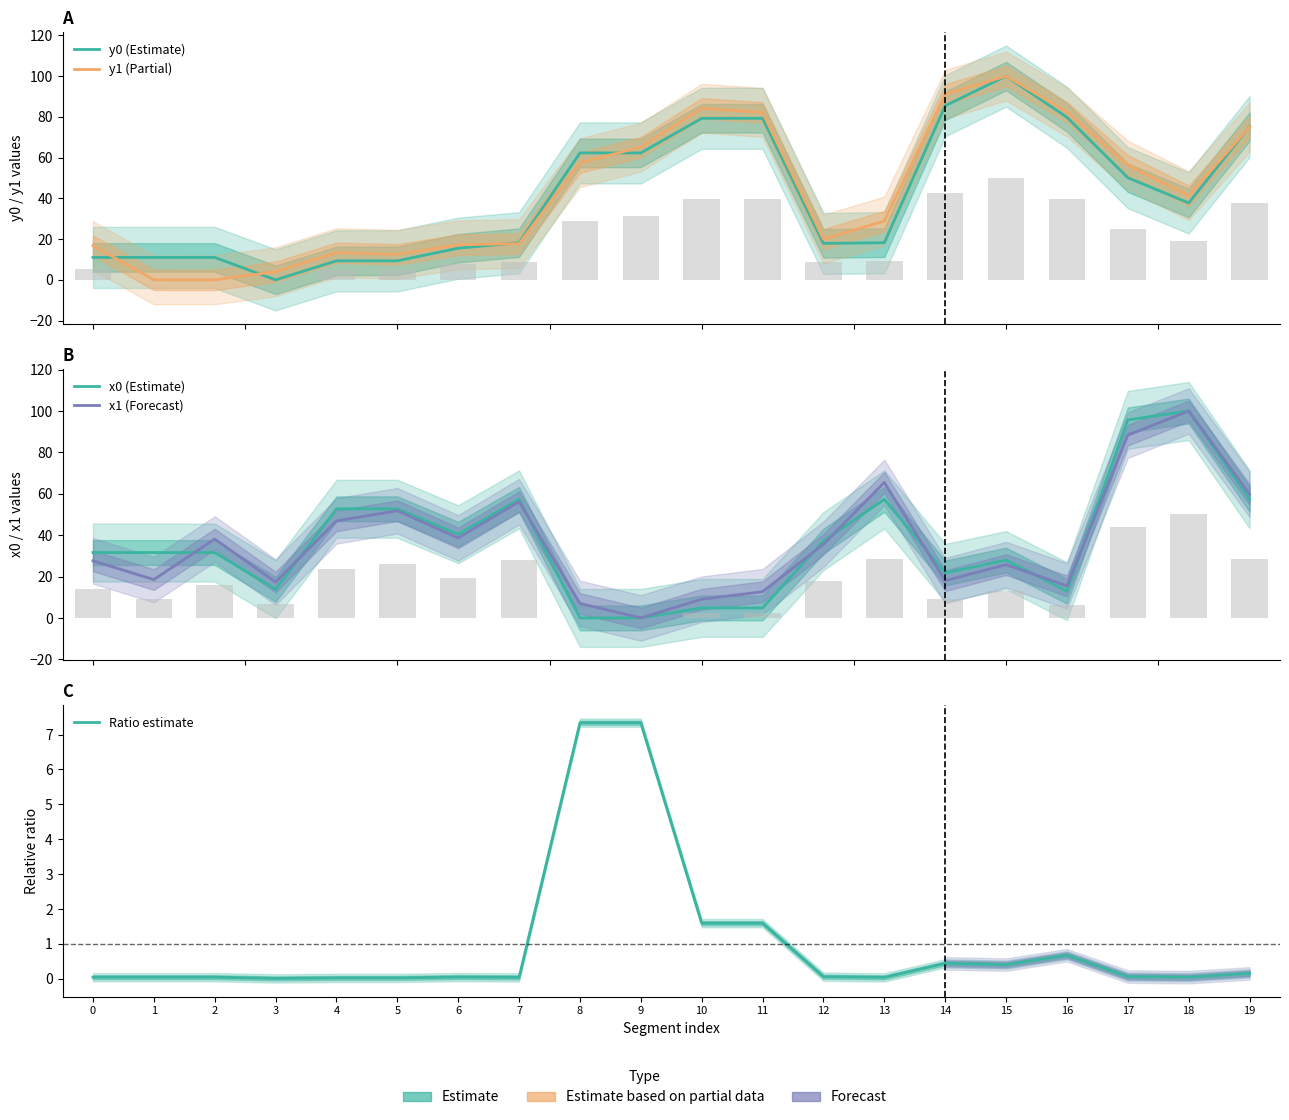

What is the sum of all y1 (Partial) values?

865.5